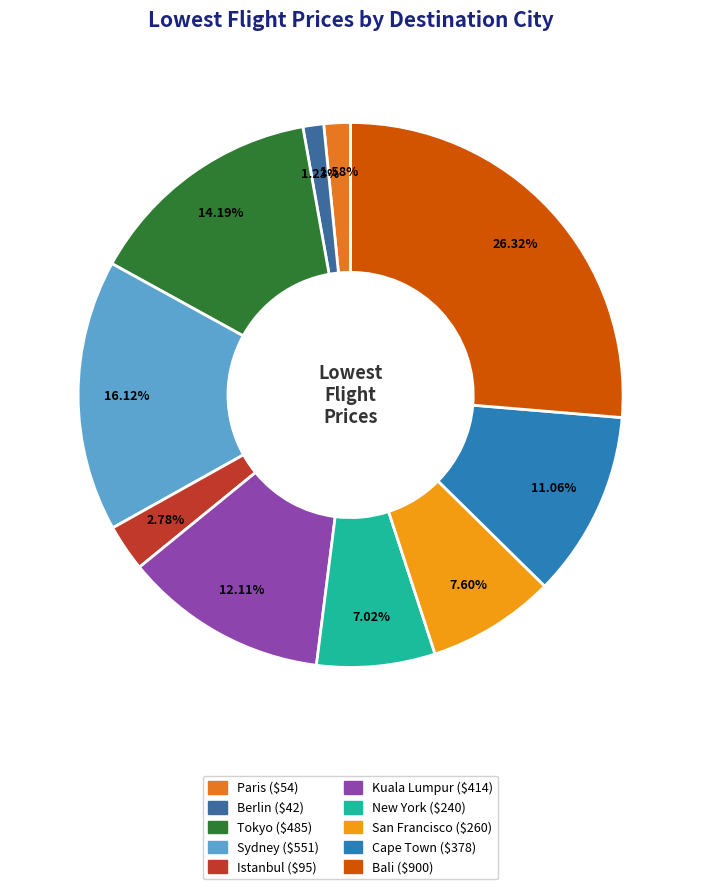

What portion of the pie excludes Berlin?

98.8%